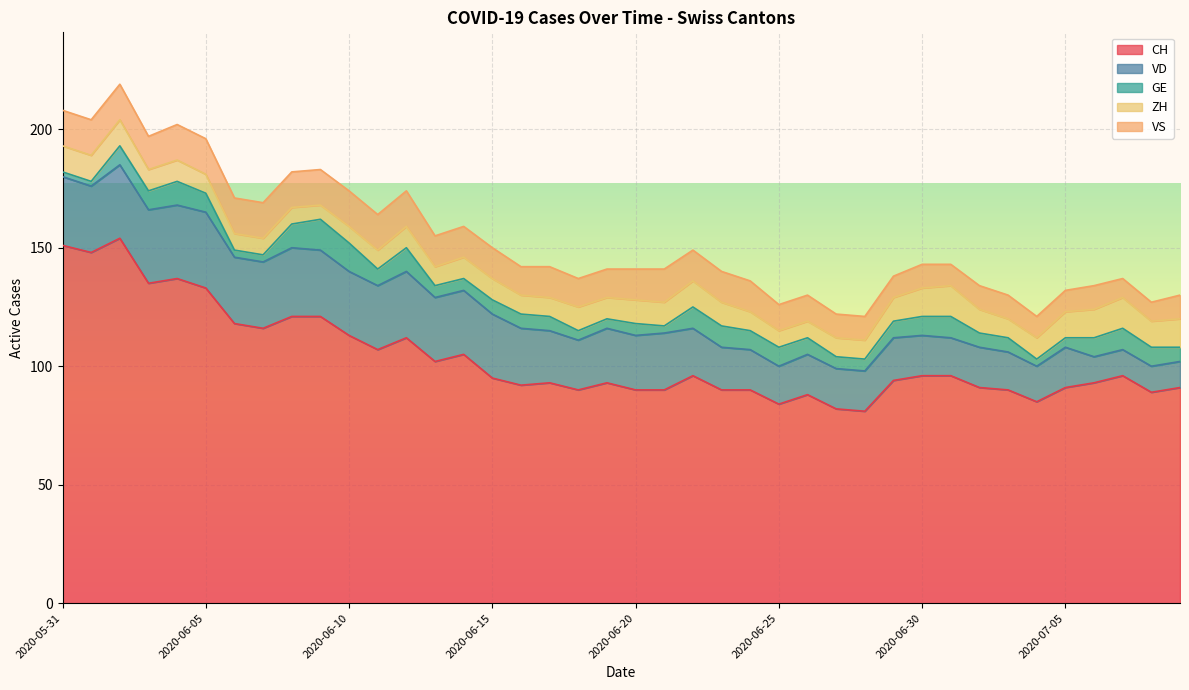

True or false: VD and VS cross at least once.

False